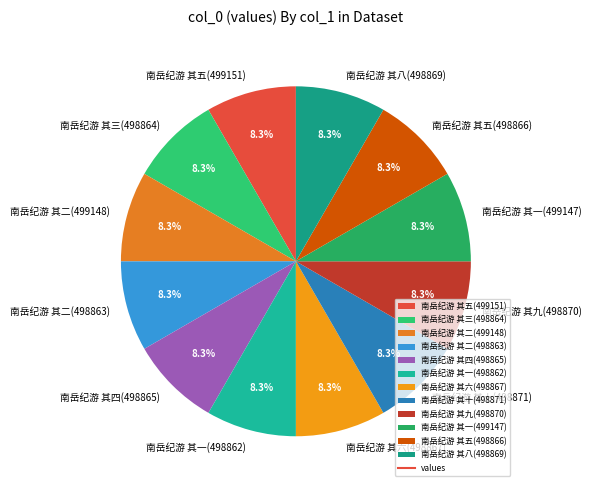

Does 南岳纪游 其二(498863) represent more than half of the total?

No